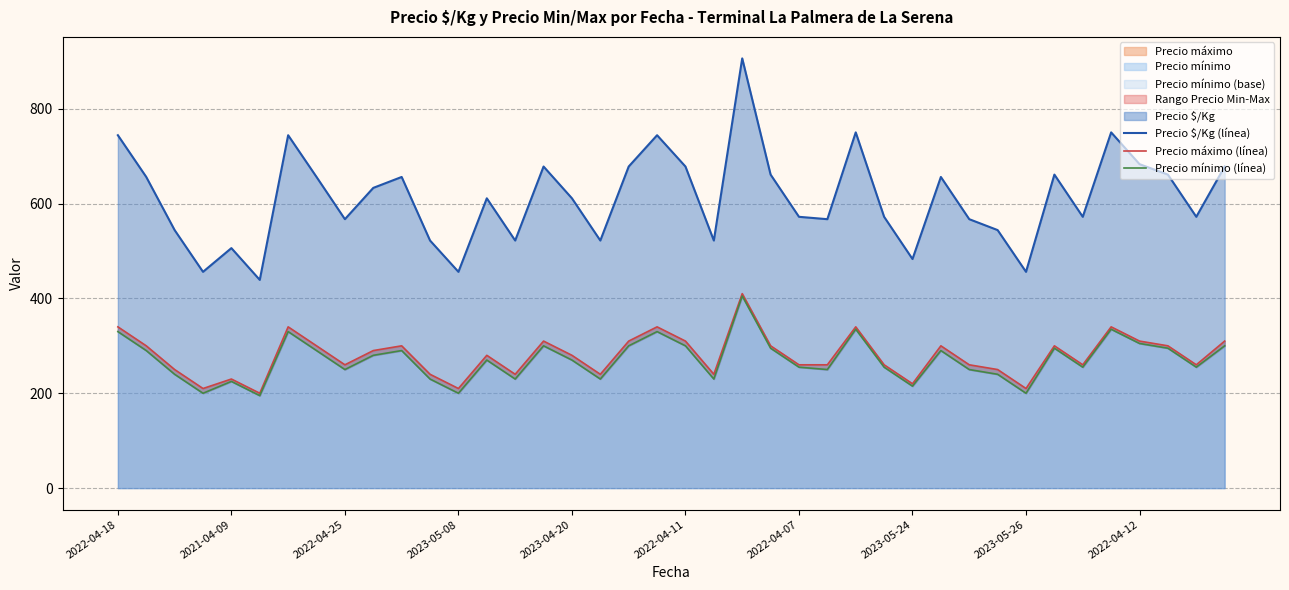

What is the value of the Precio máximo (línea) point at the 5th from the left?

230